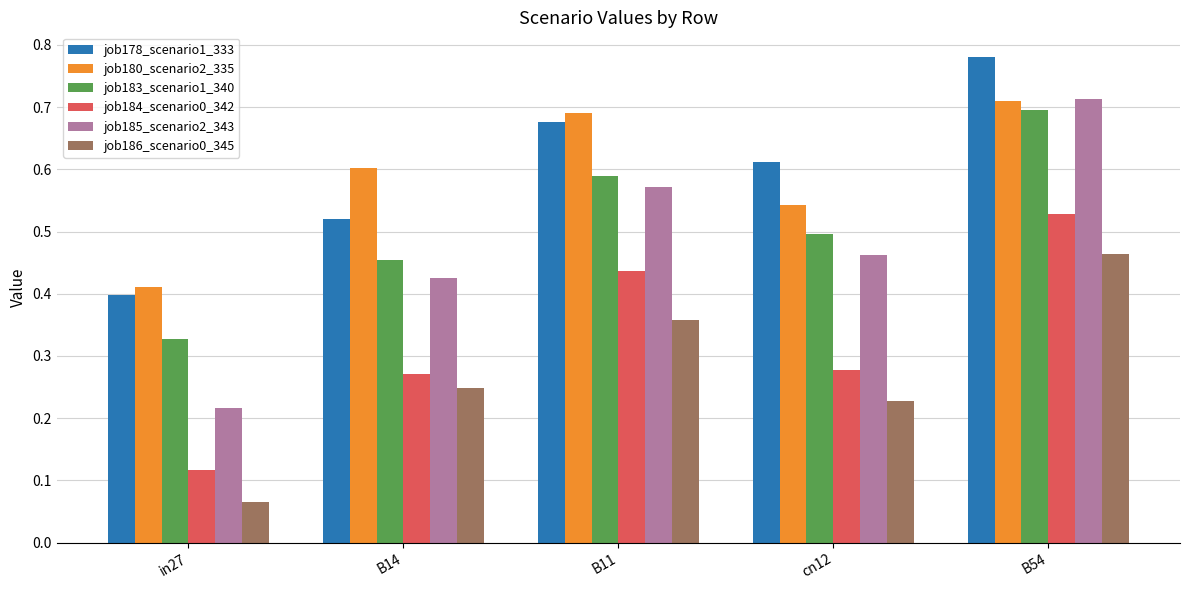

At which category is the sum across all series the highest?

B54